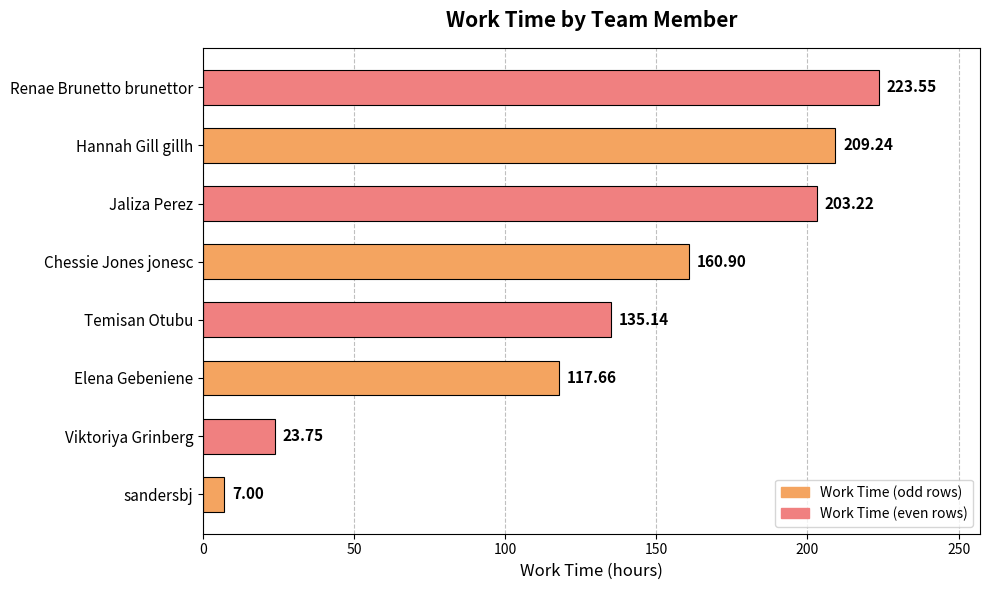

Approximately how many times larger is the value at Jaliza Perez compared to Hannah Gill gillh?

1.0